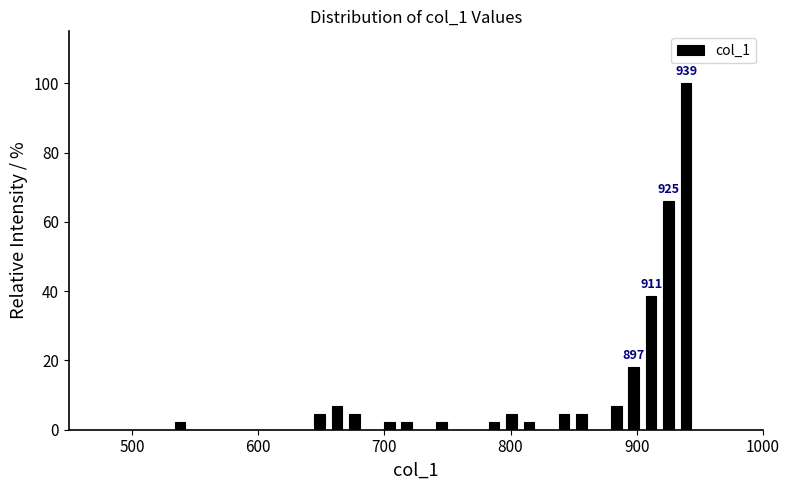

Read against the x-axis, roughly where is the centre of the tallest bar?

940